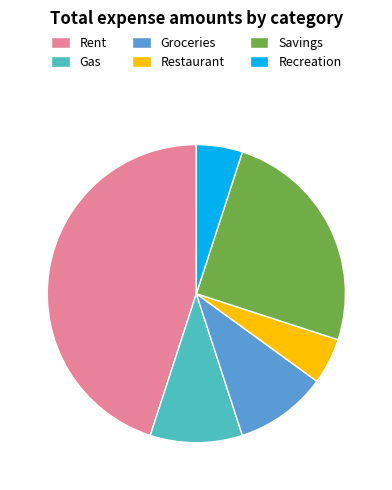

What is the ratio of the value at Recreation to the value at Gas?

0.5